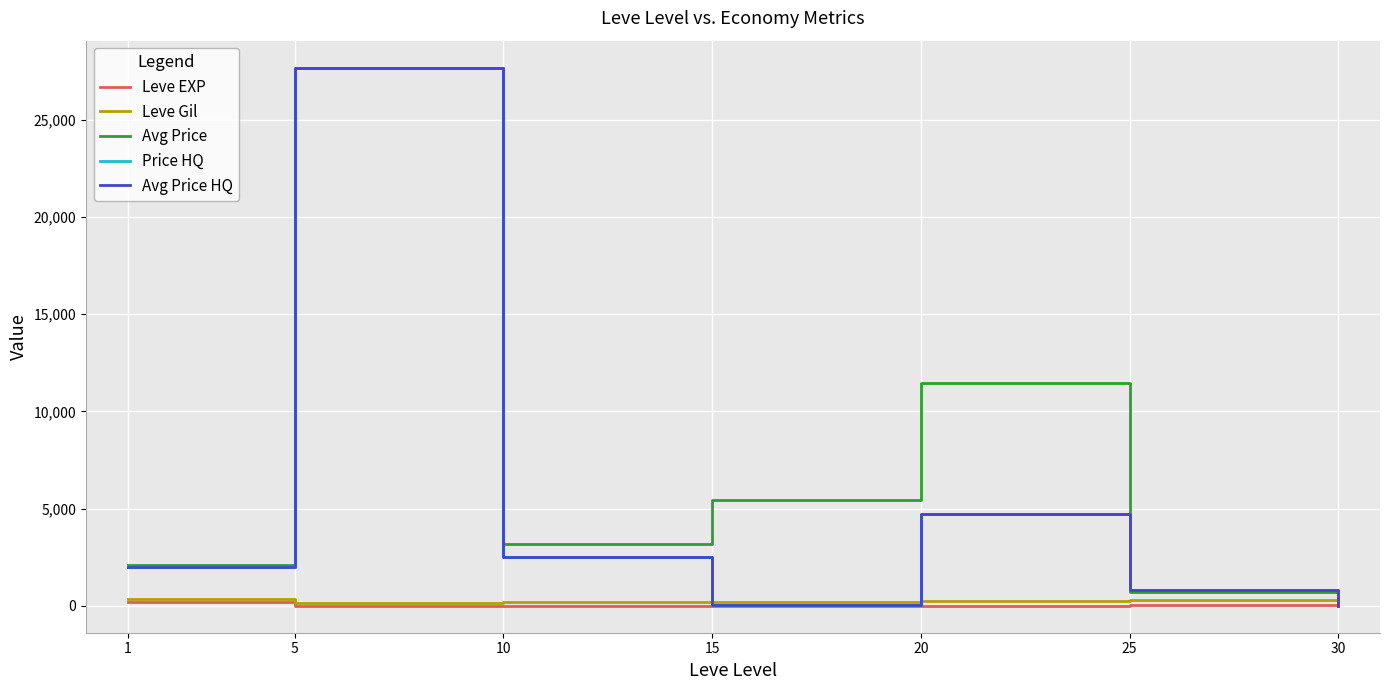

Does the chart have visible grid lines?

Yes